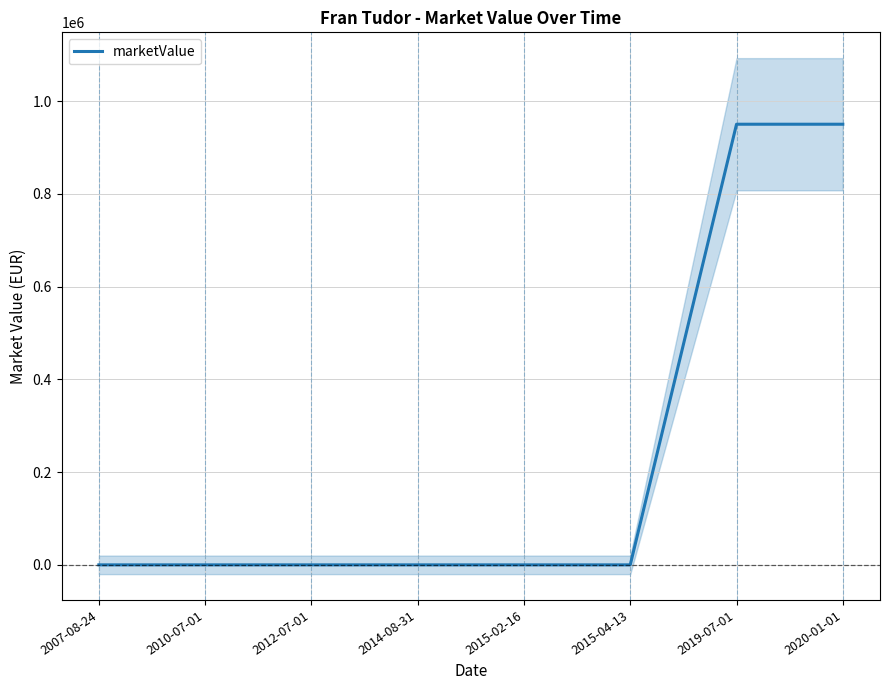

What is the difference between the second highest and second lowest values?

950000